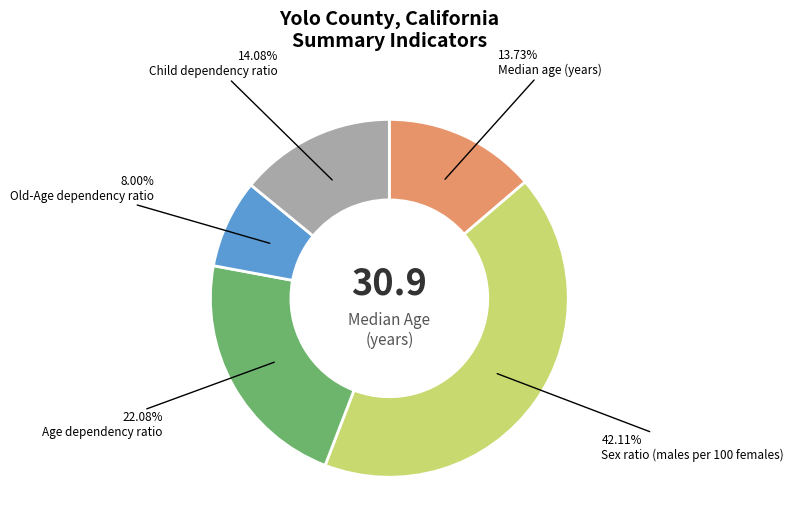

The Sex ratio (males per 100 females) slice represents 34% of the pie. True or false?

False